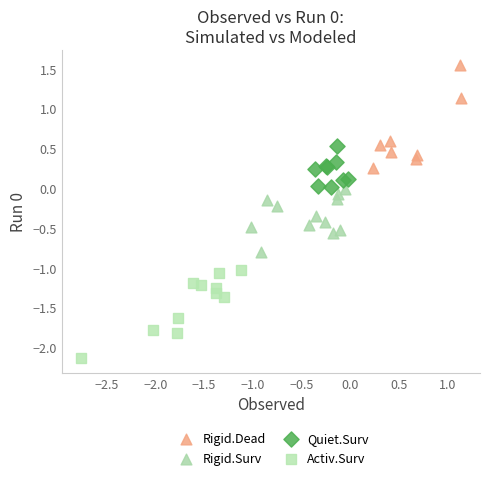

Which series contains the highest Y value?

Rigid.Dead